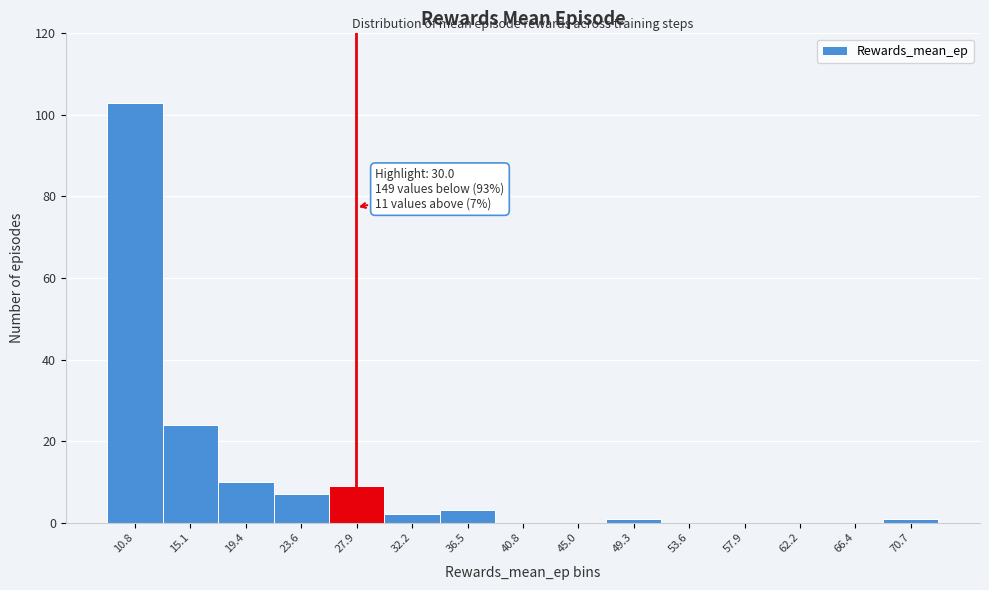

Reading left to right, transcribe all the data shown in this chart.

10.8=103	15.1=24	19.4=10	23.6=7	27.9=9	32.2=2	36.5=3	40.8=0	45.0=0	49.3=1	53.6=0	57.9=0	62.2=0	66.4=0	70.7=1